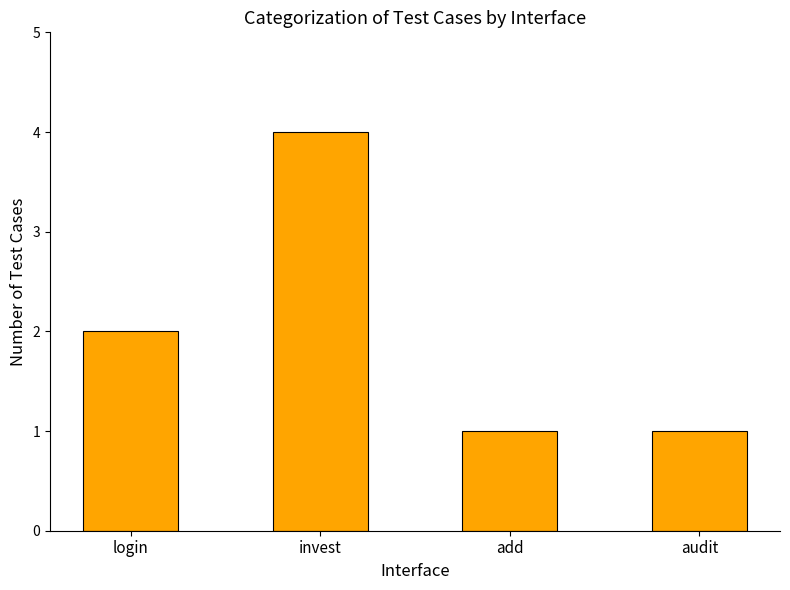

What is the minimum value shown in the chart?

1